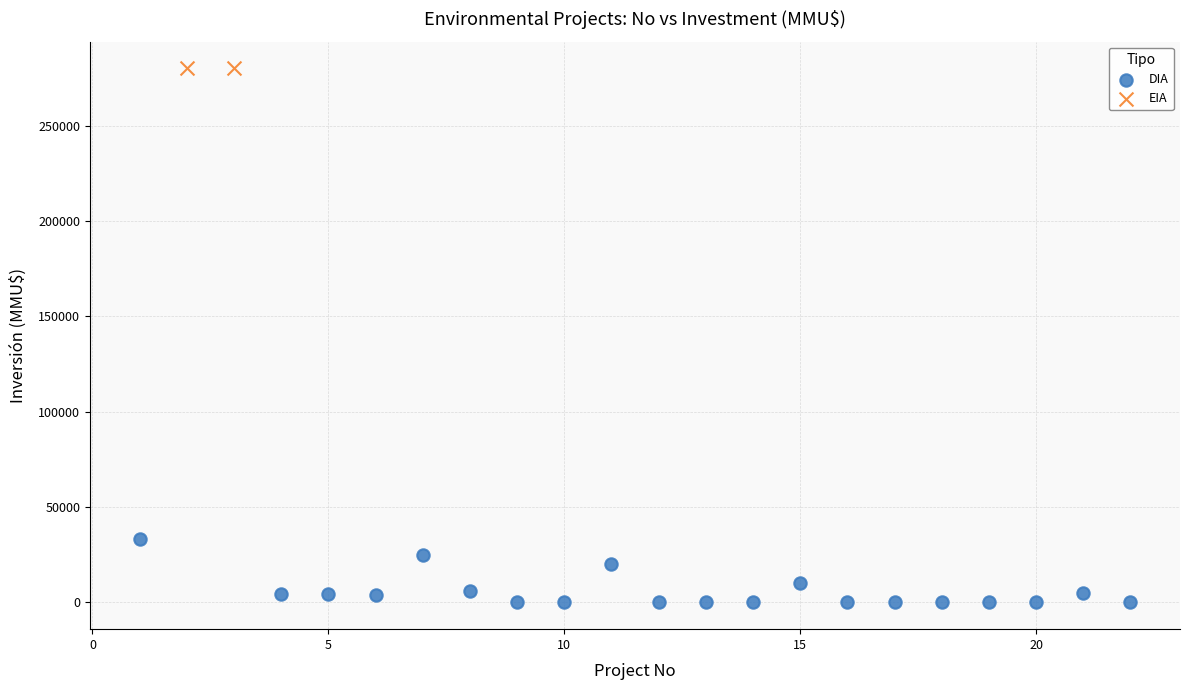

What are all the series names shown in the legend?

DIA, EIA